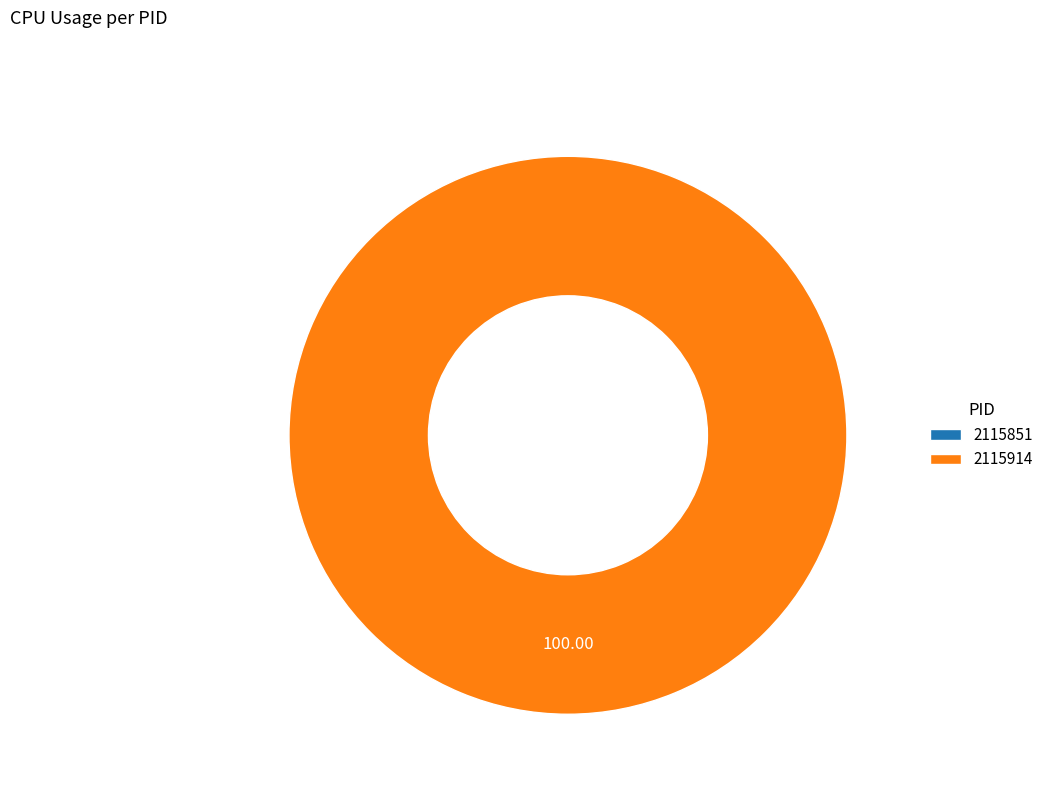

To the nearest percent, what percentage of the pie is 2115914?

100%